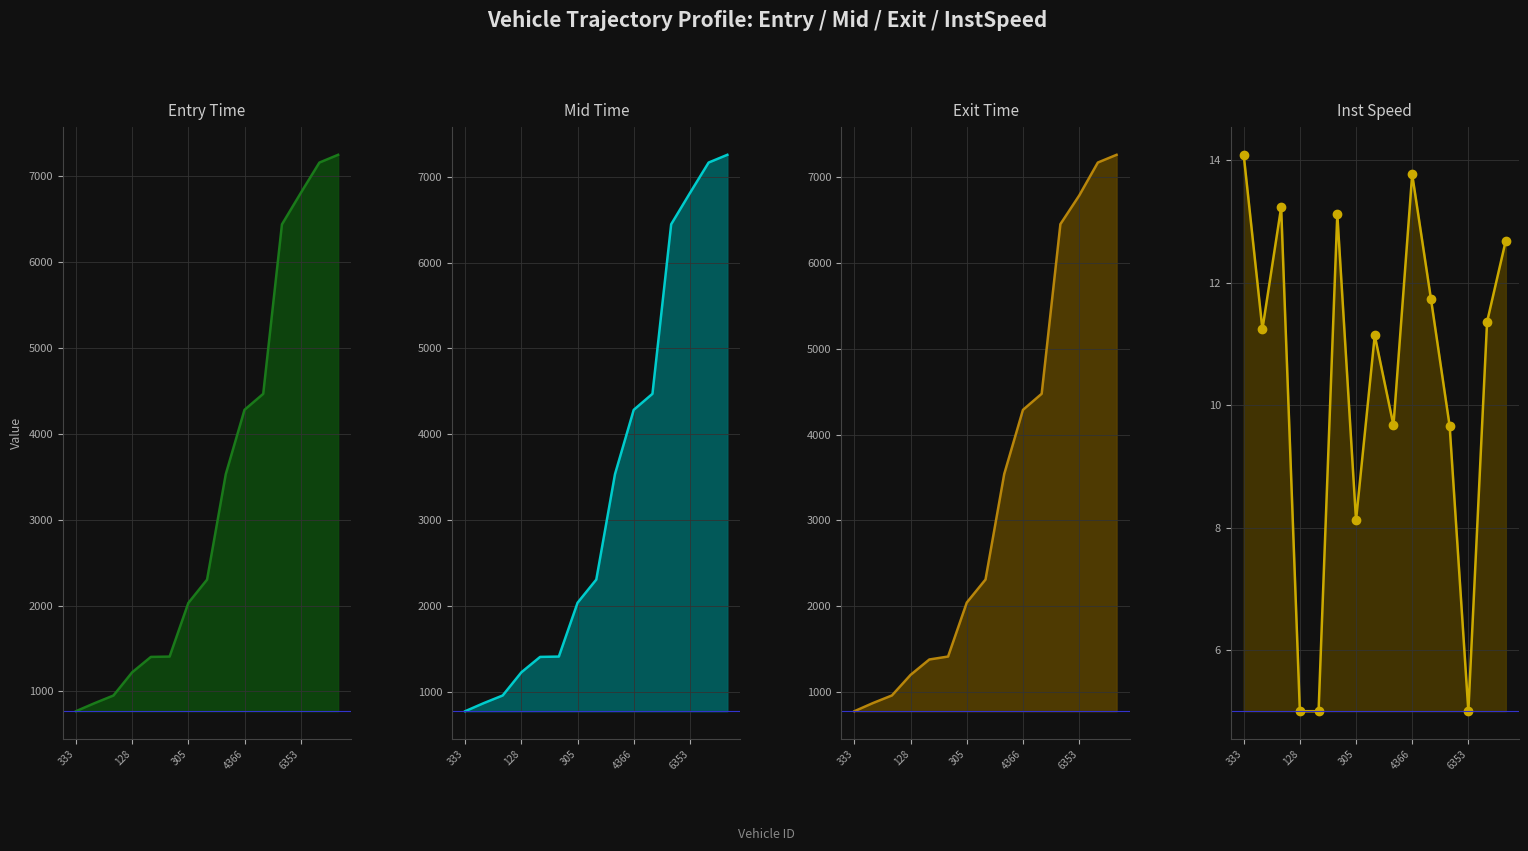

The value of mid at 324 is 956.0. True or false?

True